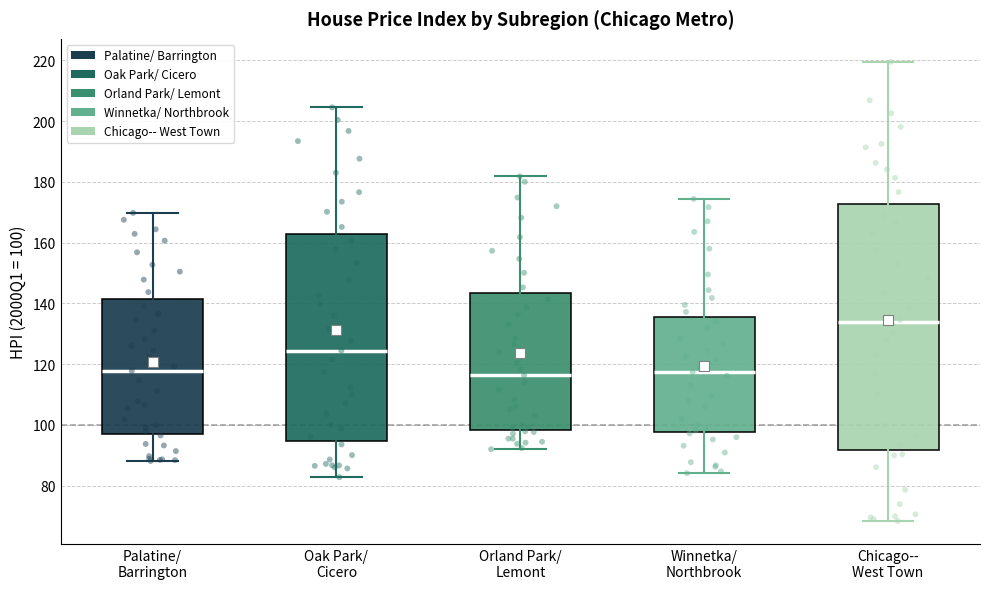

Where does the median line of the box for Winnetka/ Northbrook sit on the y-axis? The values are not printed on the chart, so give them approximately, as read against the axis.

118